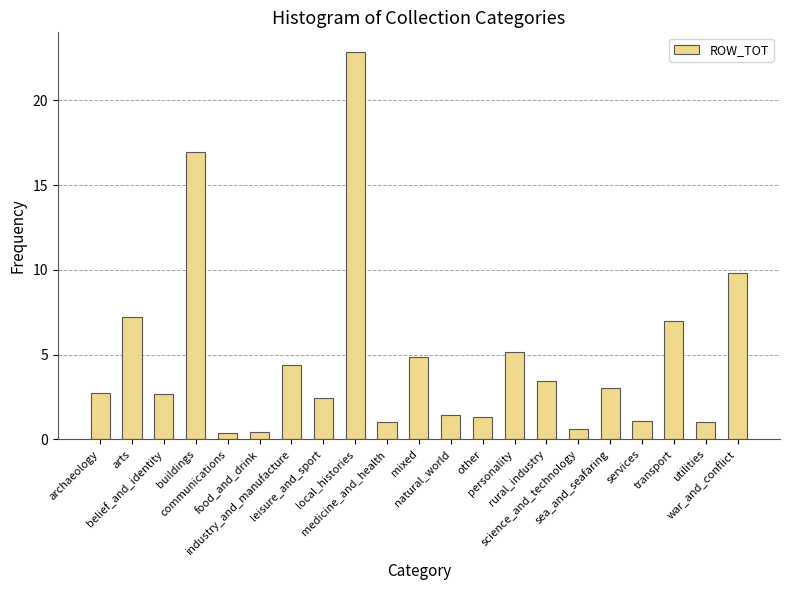

What is the greatest value displayed?

22.9